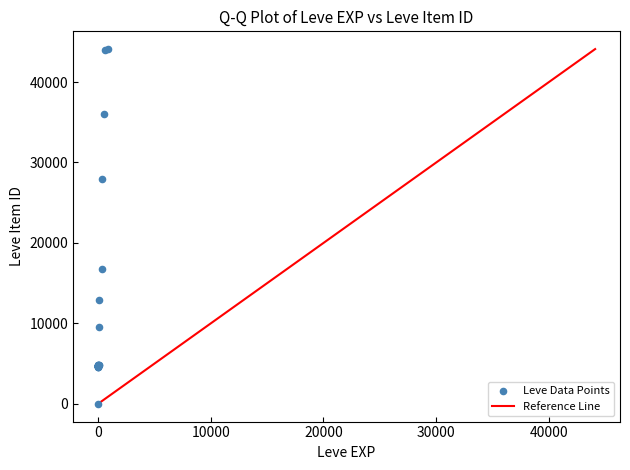

What Y value in the scatter plot is closest to 22050?

16734